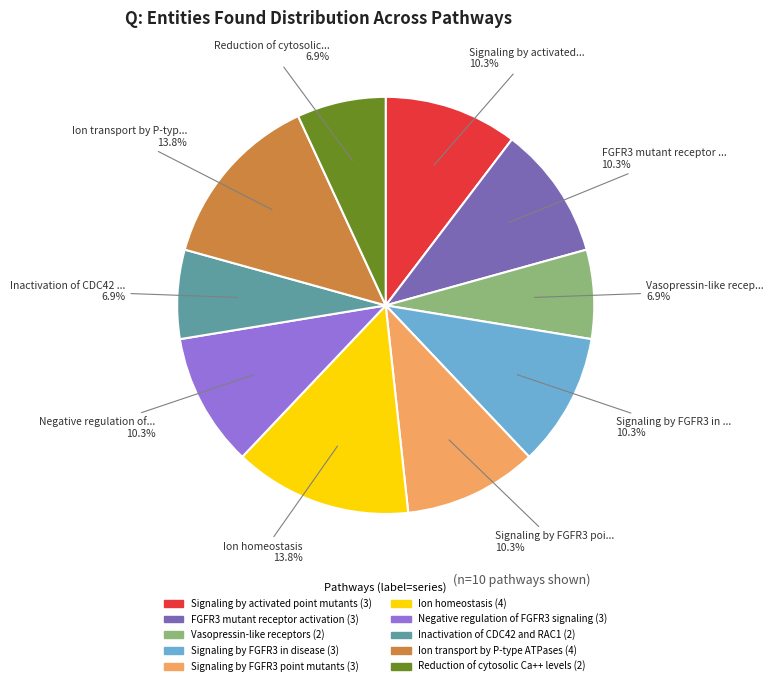

Is there any slice that represents more than half of the pie?

No